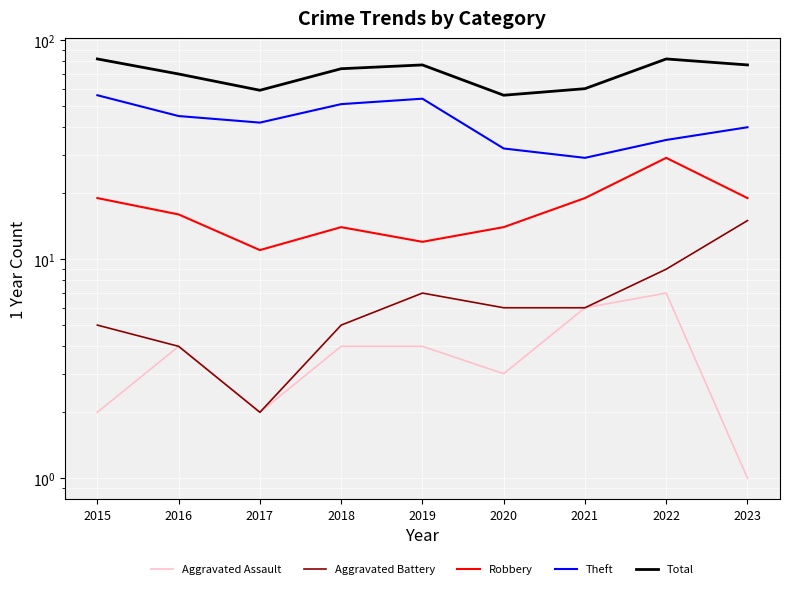

Rank the categories by Robbery value from lowest to highest.

2017, 2019, 2018, 2020, 2016, 2015, 2021, 2023, 2022